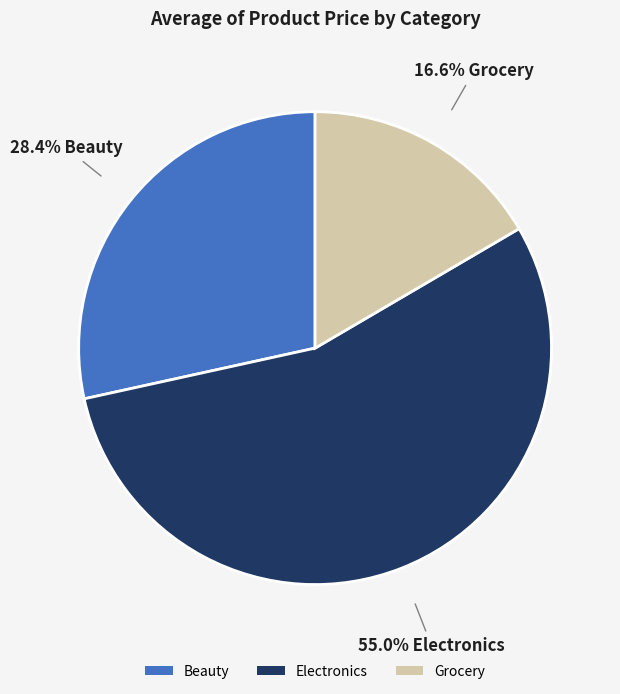

What is the majority slice?

Electronics